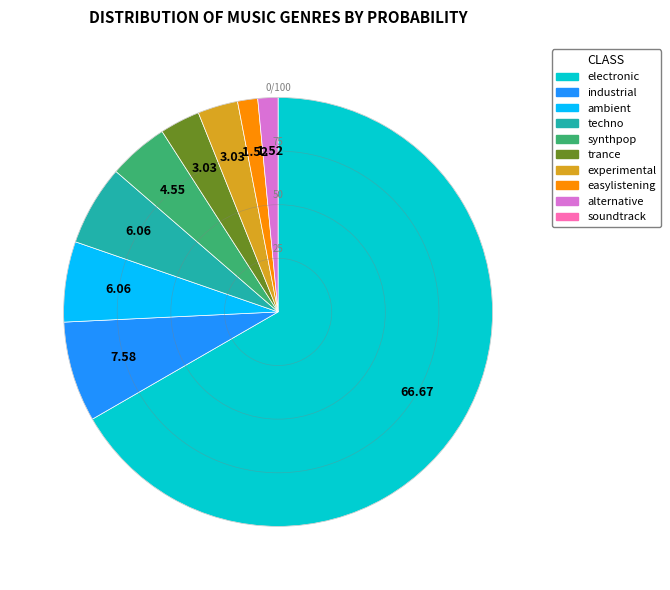

Does any single category account for the majority?

Yes